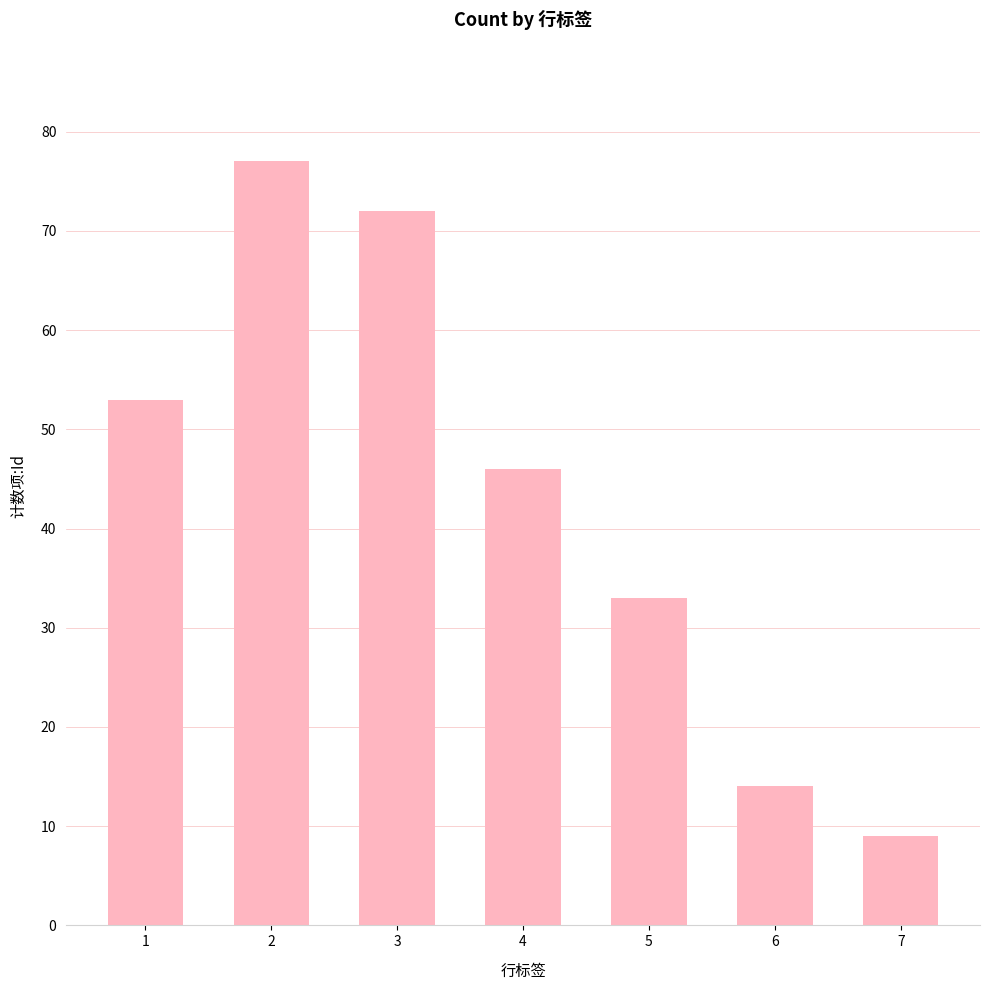

List the labels in order of value, smallest first.

7, 6, 5, 4, 1, 3, 2